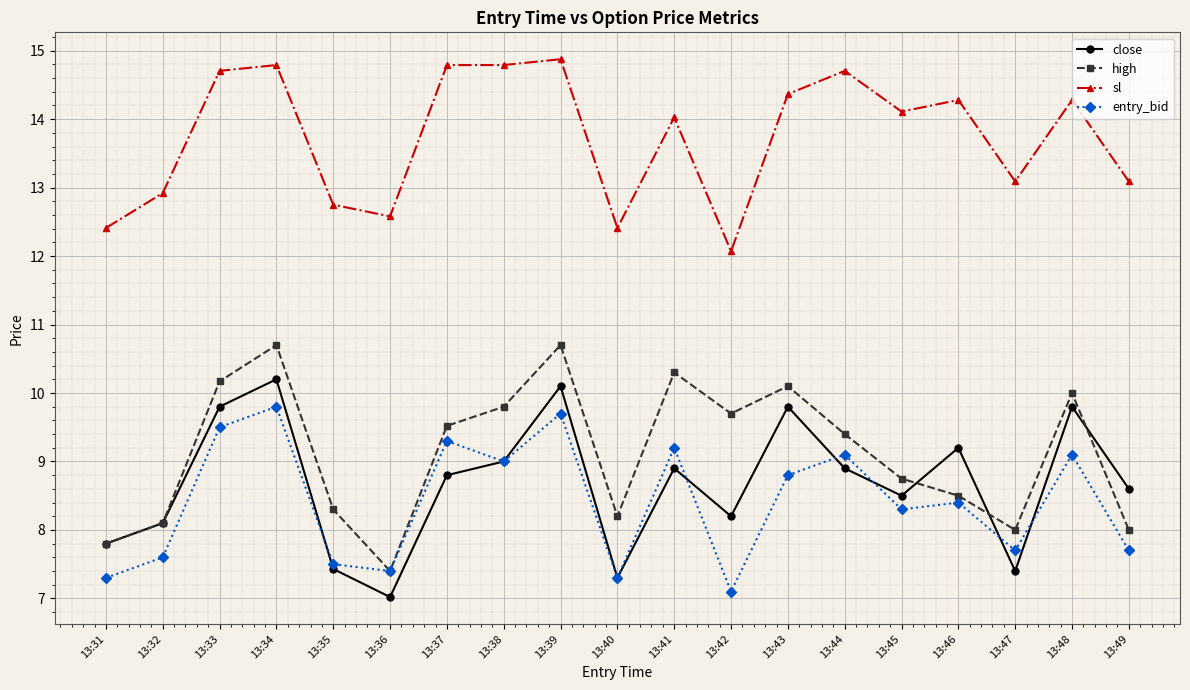

What are all the series names shown in the legend?

close, high, sl, entry_bid